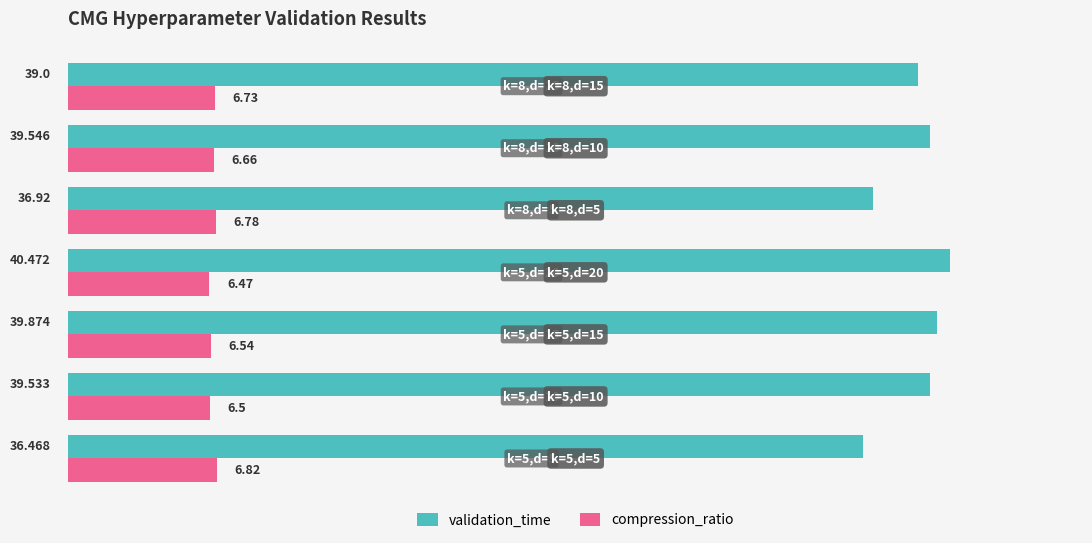

Is the value of compression_ratio at k=8,d=15 greater than the value of validation_time at k=5,d=5?

No